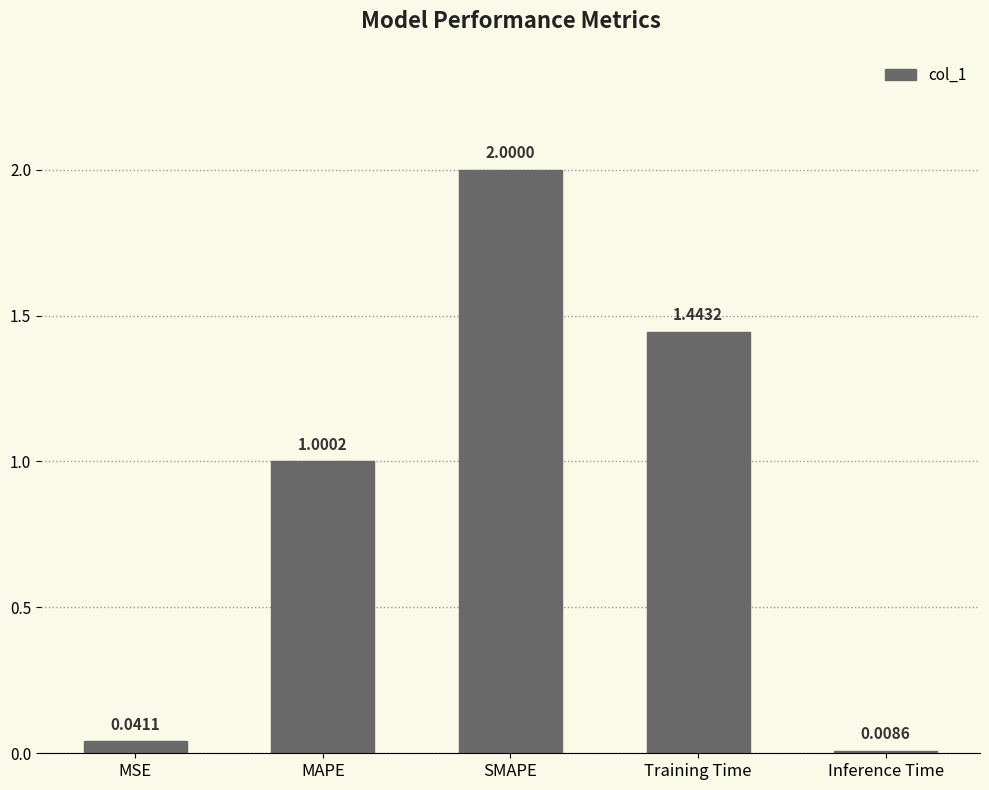

Which label corresponds to the largest value in the chart?

SMAPE